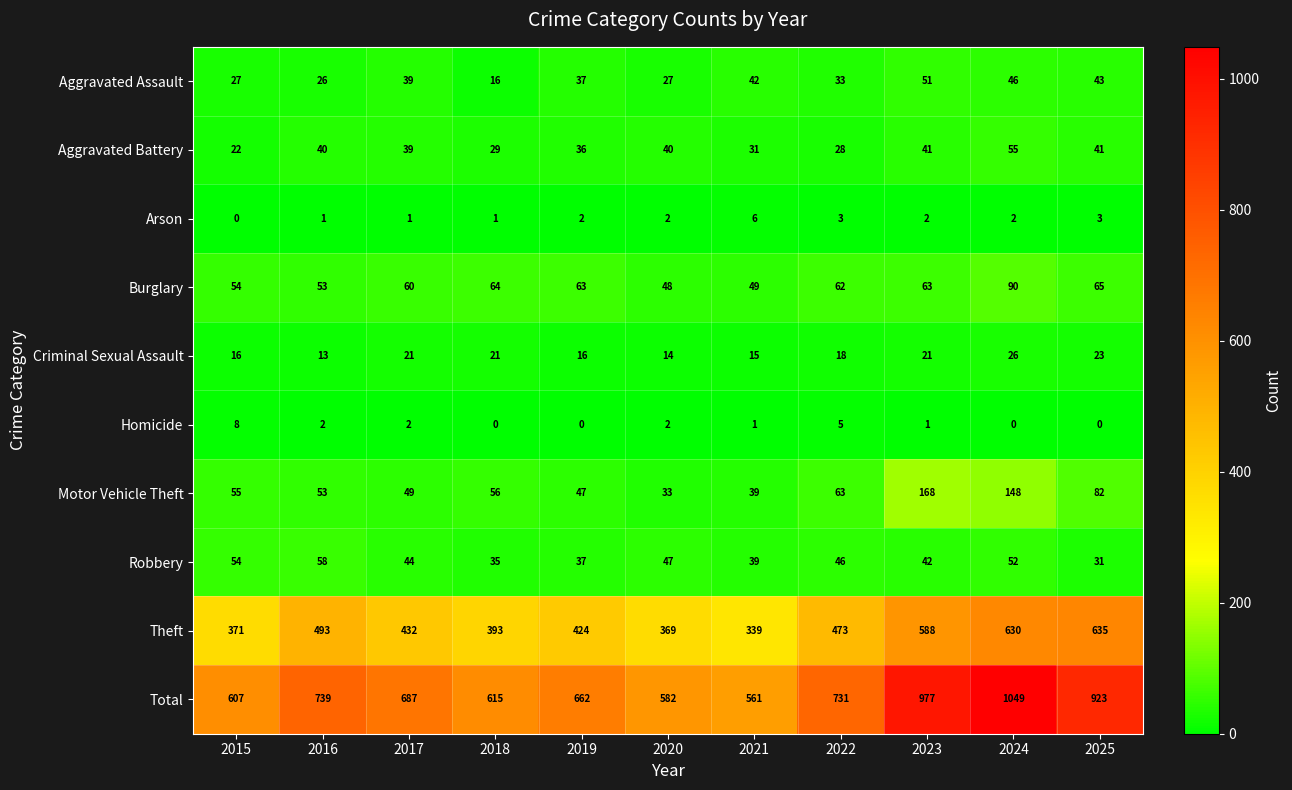

How many data points does each series have?

11